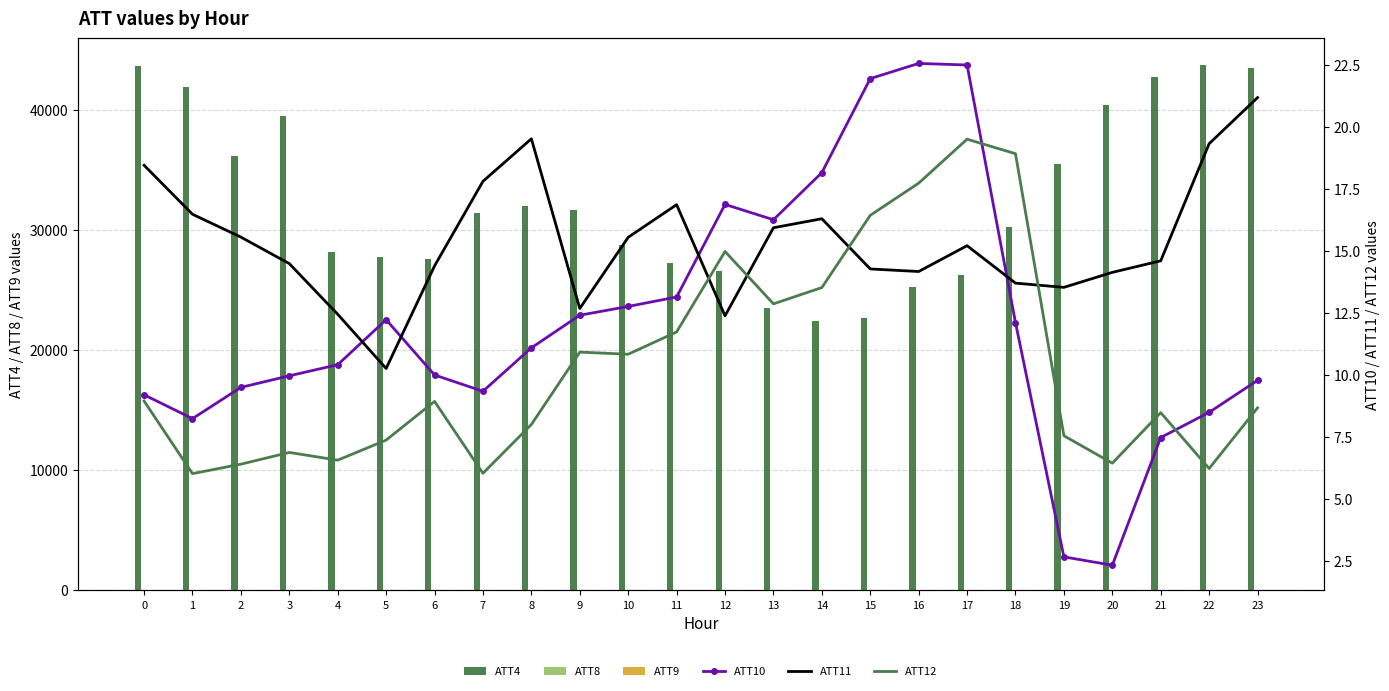

What value does the ATT10 series have at 5?

12.2